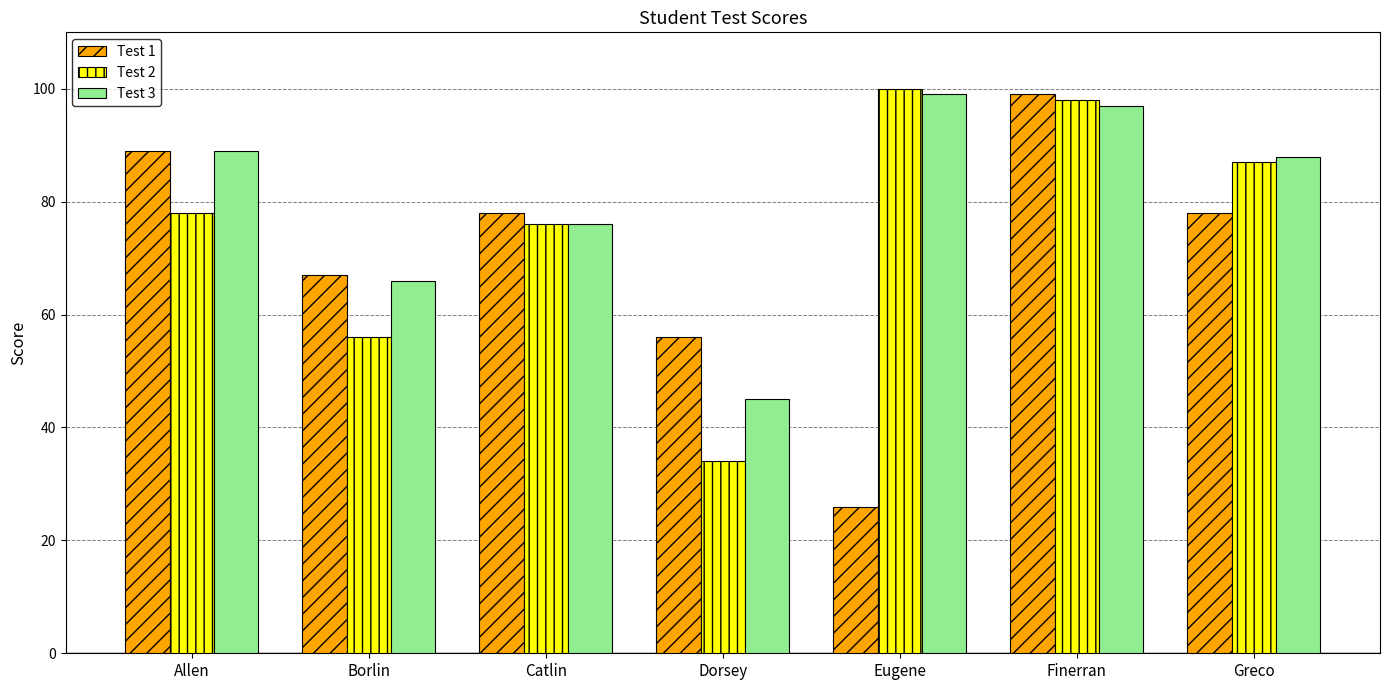

What is the label of the 1st bar from the right?

Greco